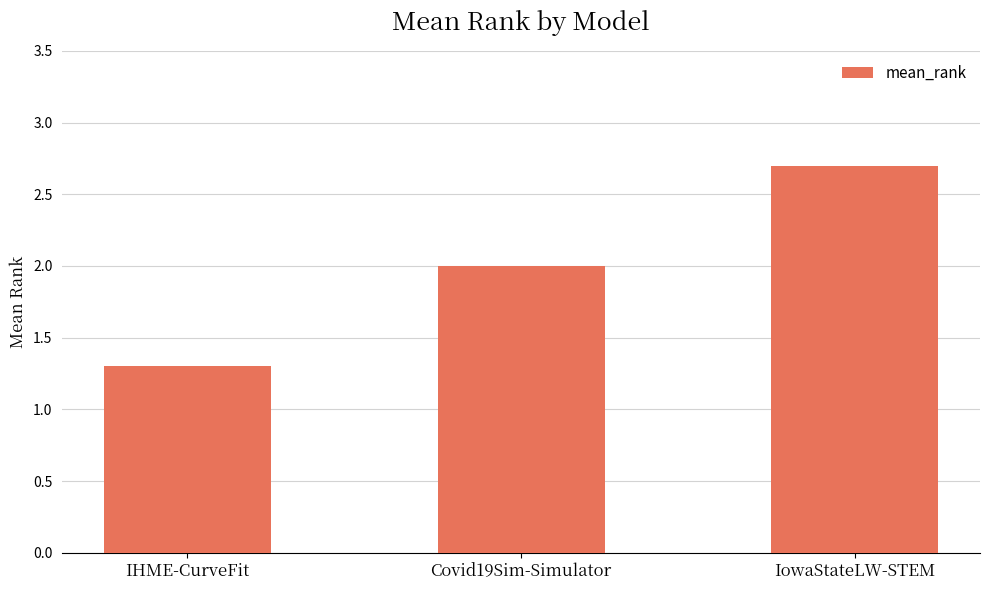

Rank the categories by value from lowest to highest.

IHME-CurveFit, Covid19Sim-Simulator, IowaStateLW-STEM